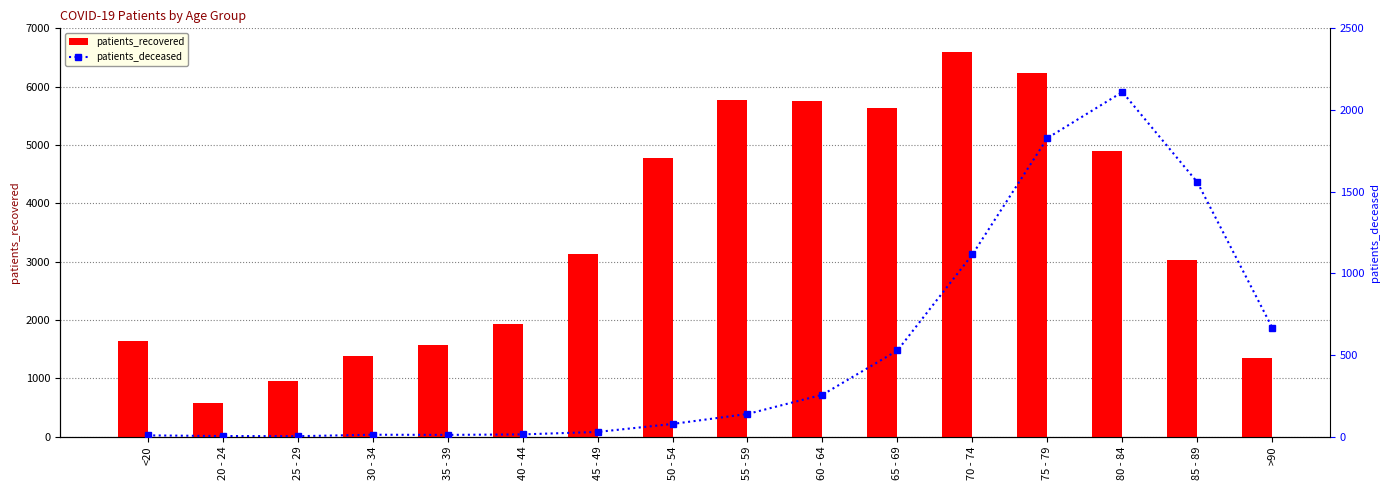

What is the smallest value displayed?

2